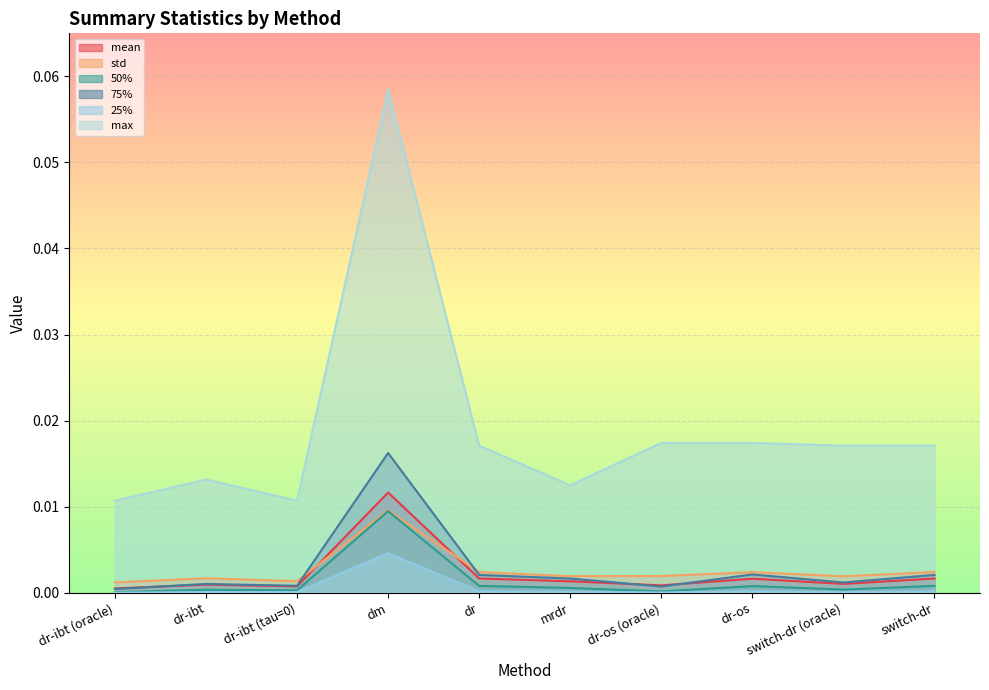

Where is the first local minimum for mean?

dr-ibt (tau=0)